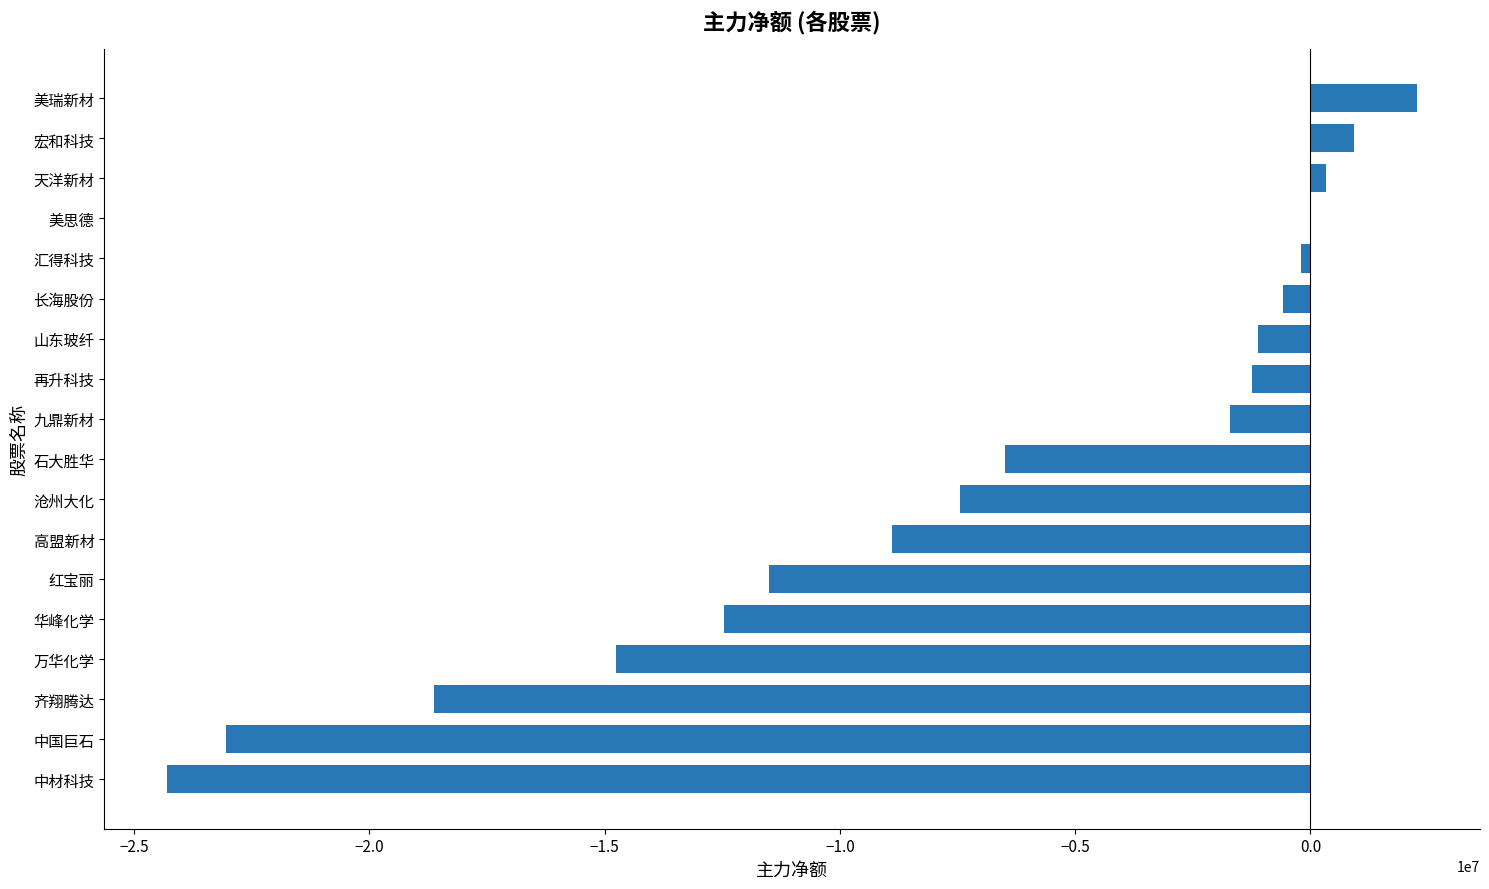

What is the greatest value displayed?

2274946